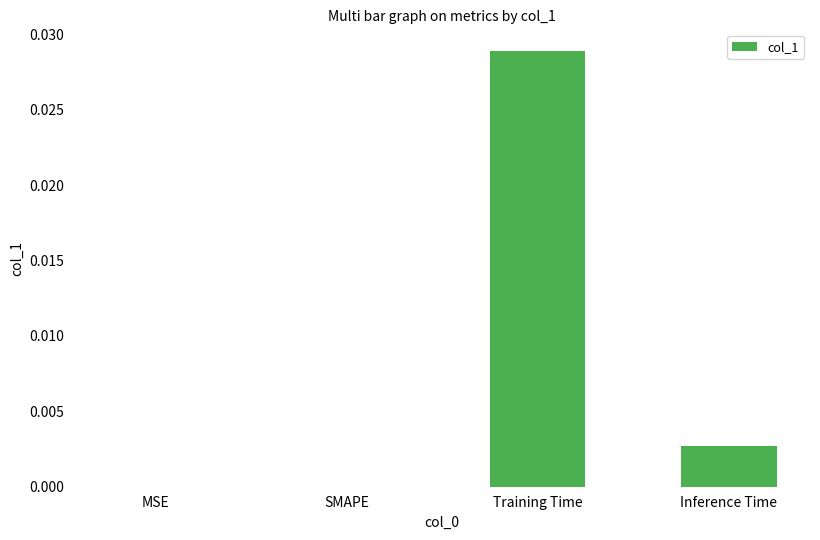

Which has a higher value, Training Time or MSE?

Training Time